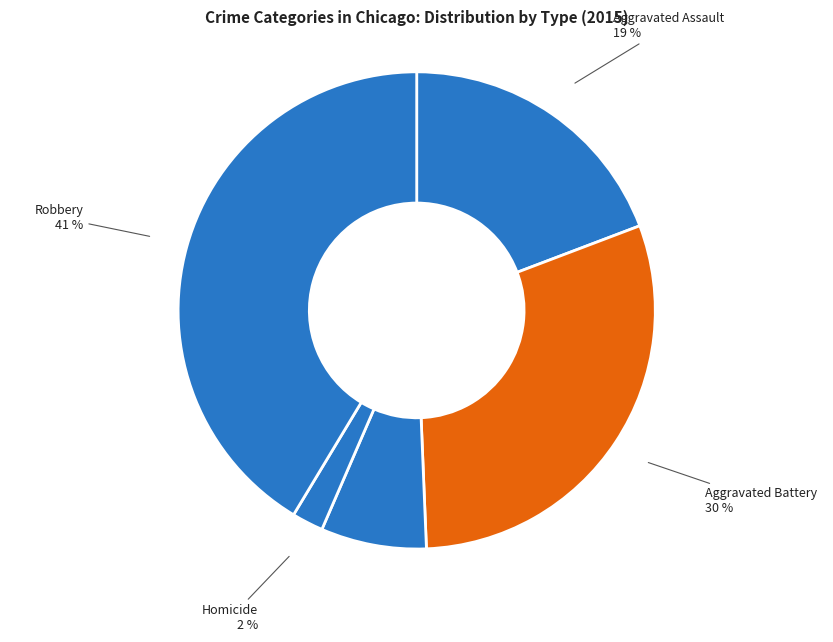

Is Criminal Sexual Assault the majority of the pie?

No